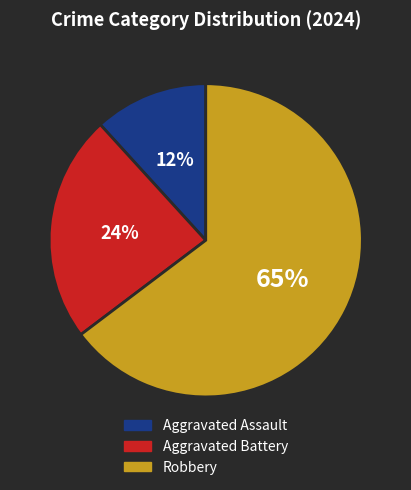

Combined, do Robbery and Aggravated Battery account for over 50%?

Yes